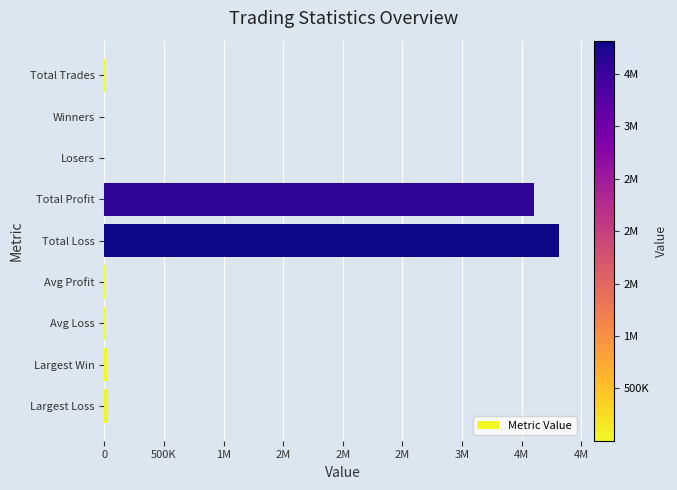

What is the minimum value shown in the chart?

831.0